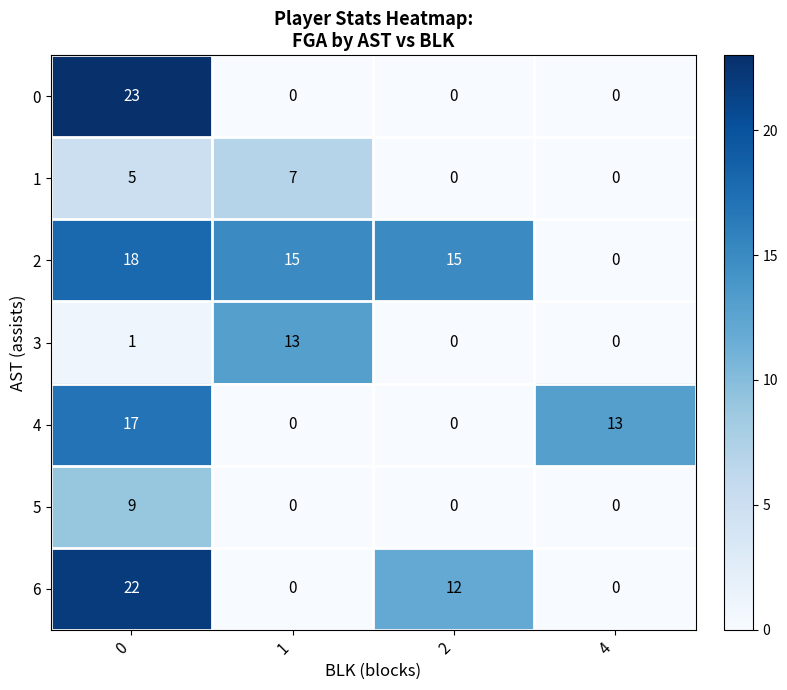

What is the maximum value shown in the chart?

23